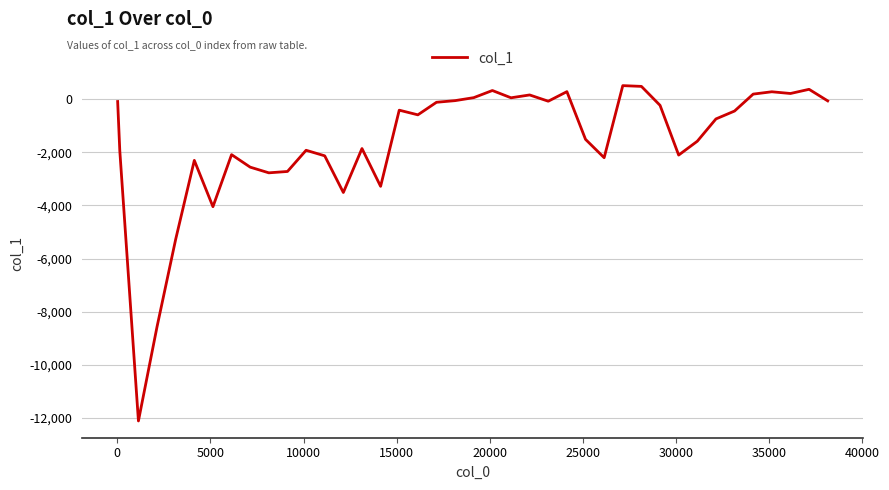

Does the chart display data point markers on the line(s)?

No